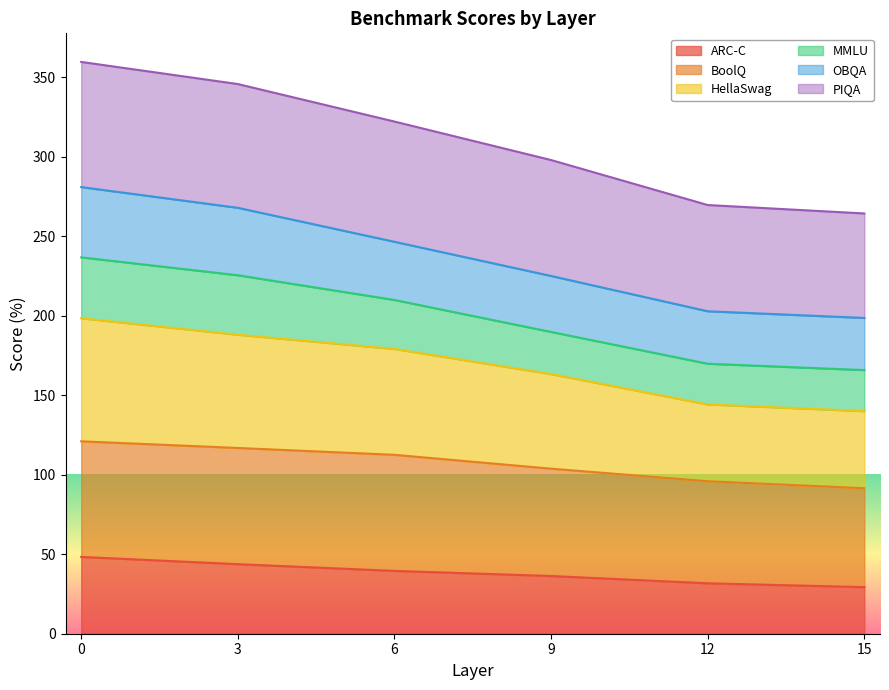

What is the total value across all series at 0?

359.6